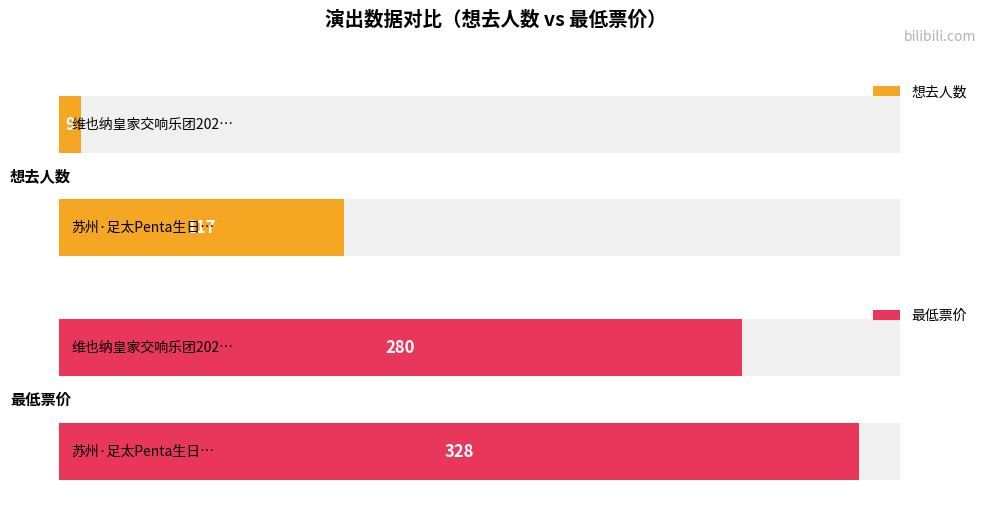

What position from the left is 苏州·足太Penta生日会2024?

1